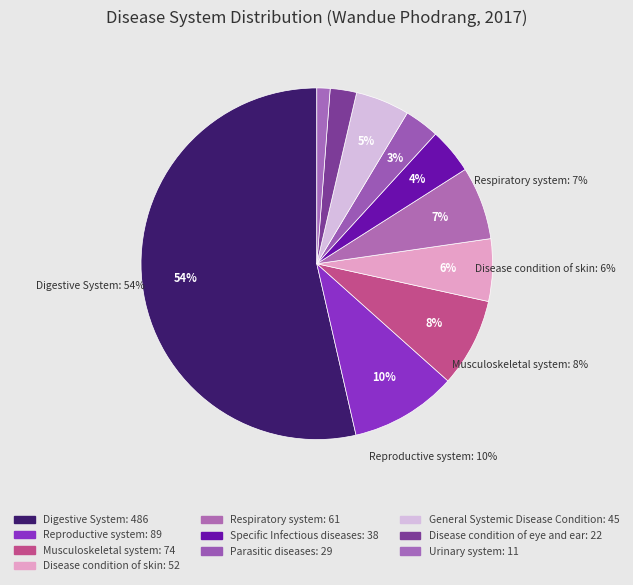

Is it true that Disease condition of eye and ear is 2% of the pie?

True